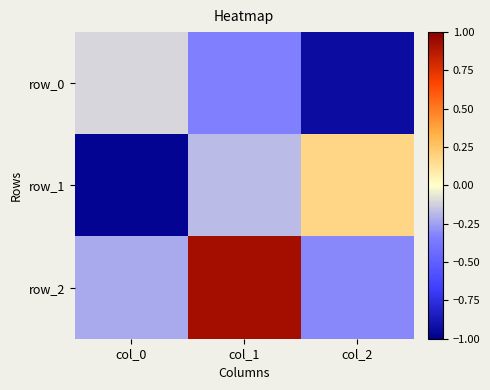

Rank the series by their average value, from highest to lowest.

row_2, row_1, row_0